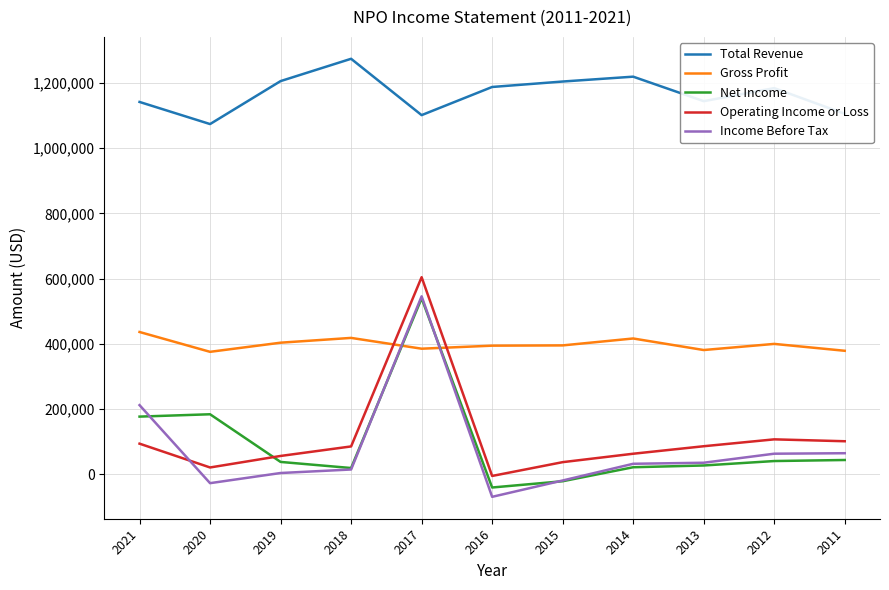

What is the sum of all Operating Income or Loss values?

1254500